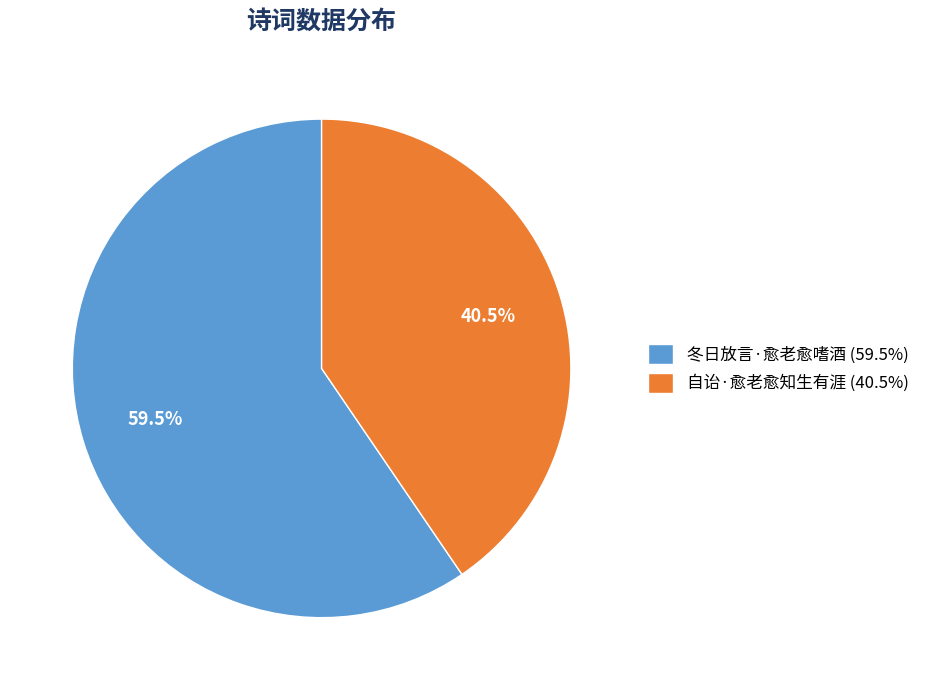

To the nearest percent, what is the difference between the largest and smallest slice percentages?

19%